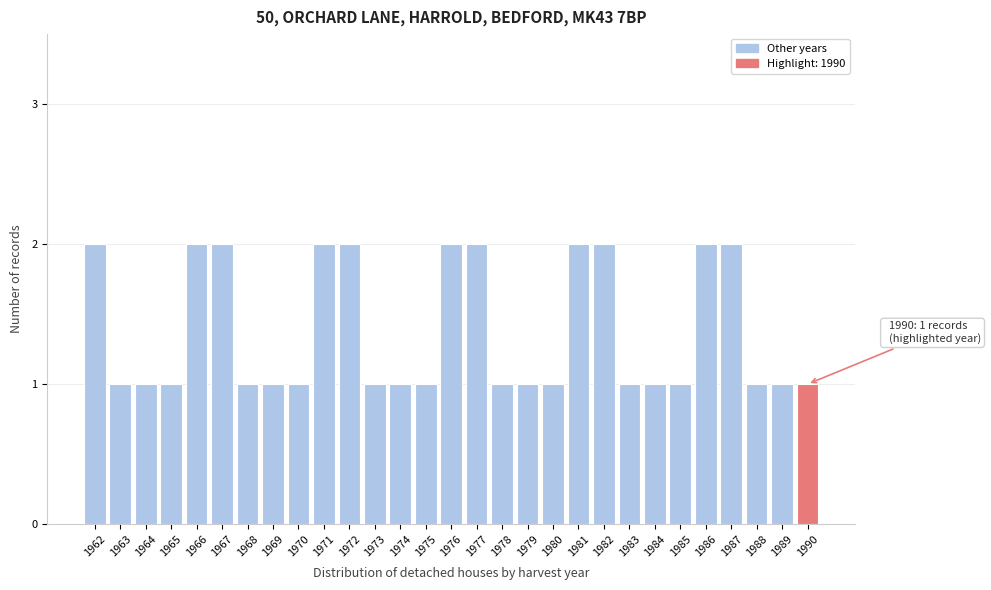

Reading left to right, transcribe all the data shown in this chart.

1962=2	1963=1	1964=1	1965=1	1966=2	1967=2	1968=1	1969=1	1970=1	1971=2	1972=2	1973=1	1974=1	1975=1	1976=2	1977=2	1978=1	1979=1	1980=1	1981=2	1982=2	1983=1	1984=1	1985=1	1986=2	1987=2	1988=1	1989=1	1990=1